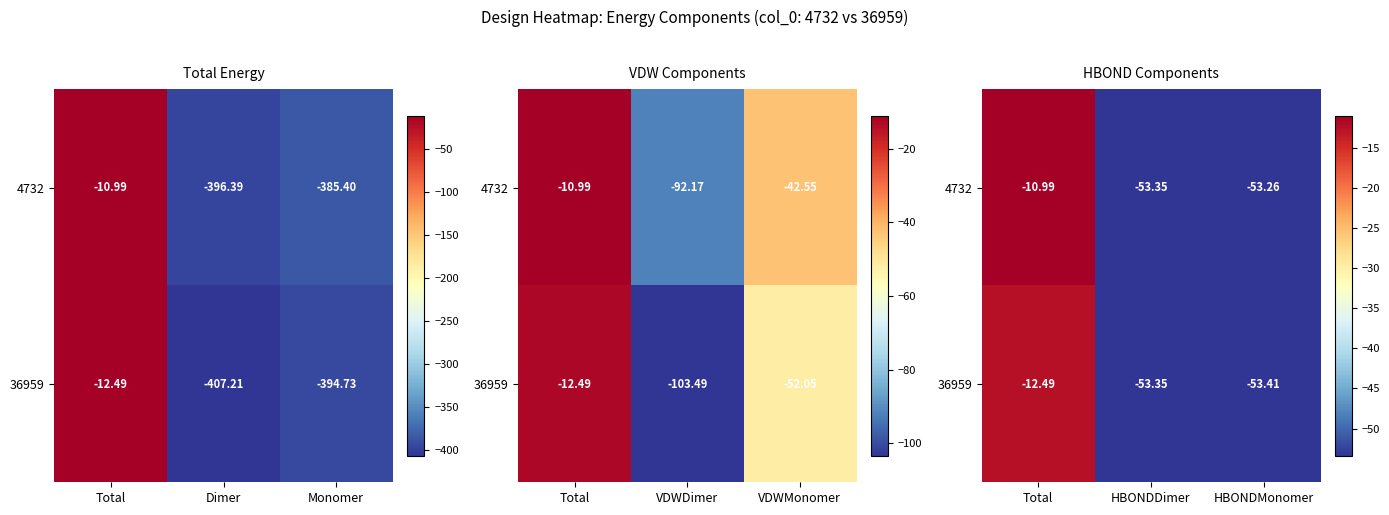

How many data points in 36959 are above -53?

1